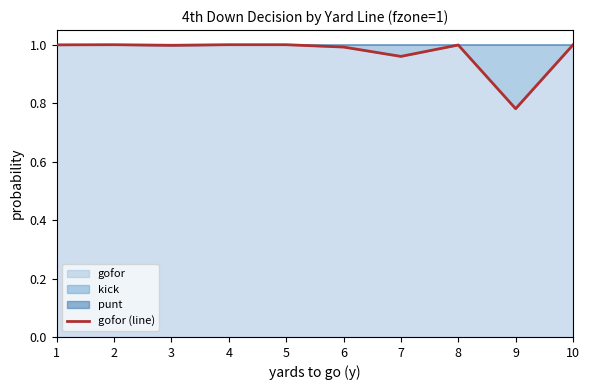

True or false: the data shows 1.7 at 1.

False